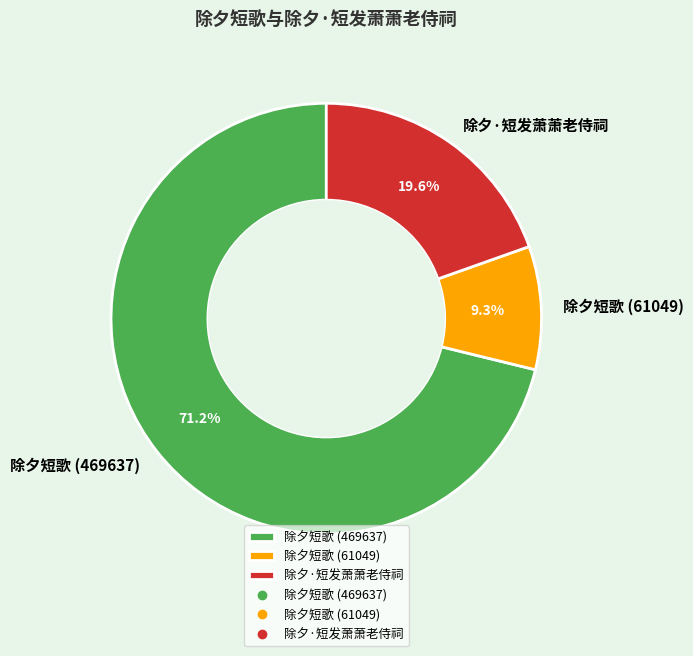

Does any single category account for the majority?

Yes